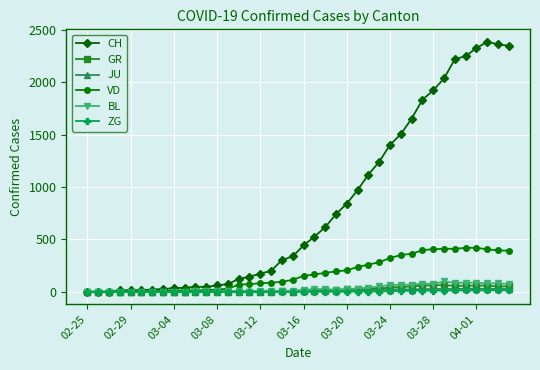

What is the maximum value shown in the chart?

2387